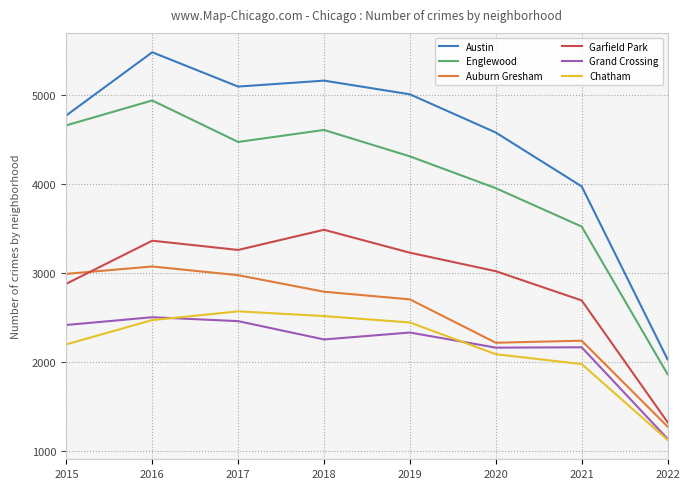

True or false: Garfield Park and Grand Crossing cross at least once.

False